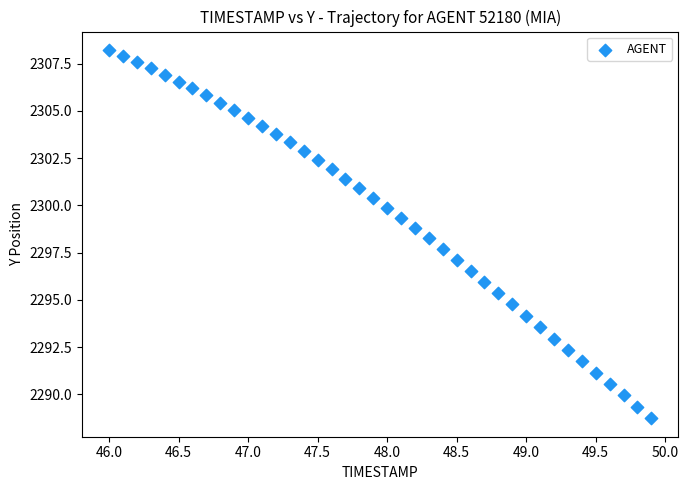

What is the range of X values (max minus min)?

3.9